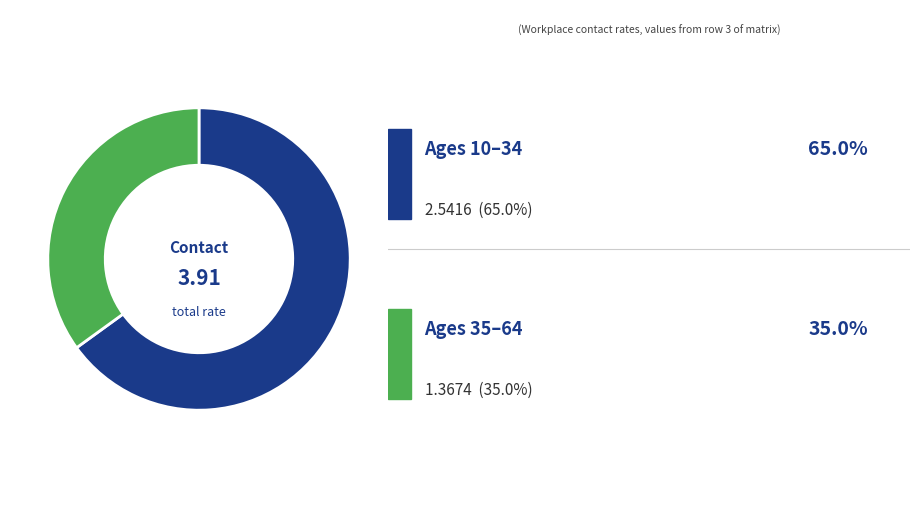

Count the number of slices in the pie.

2